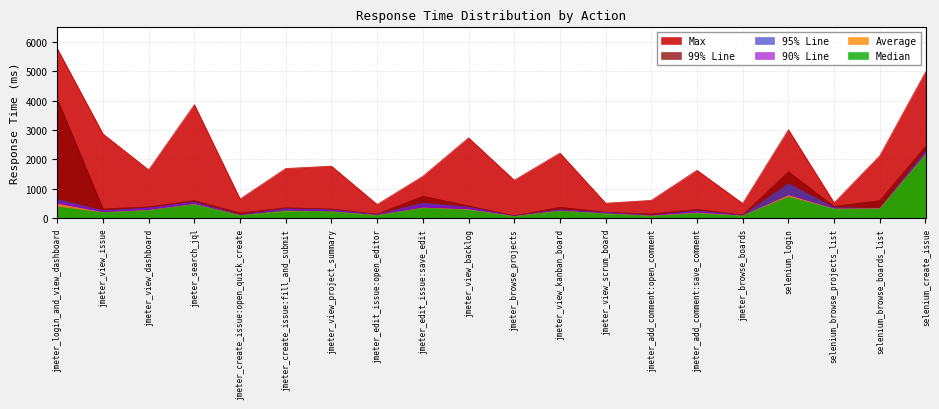

Between selenium_create_issue and jmeter_create_issue:fill_and_submit, which is larger?

selenium_create_issue